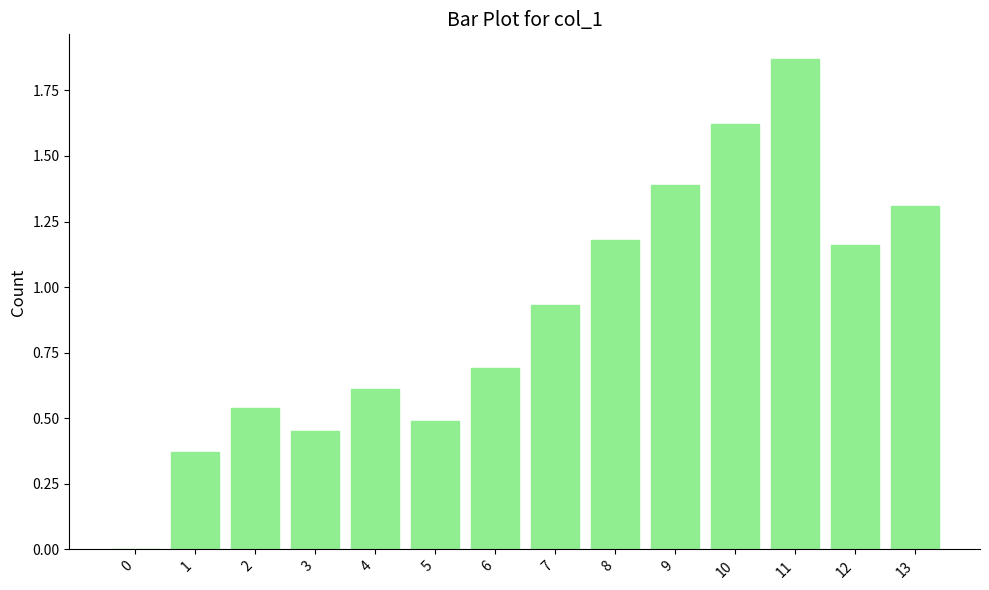

The chart shows a value of 0.5 at 2. True or false?

True